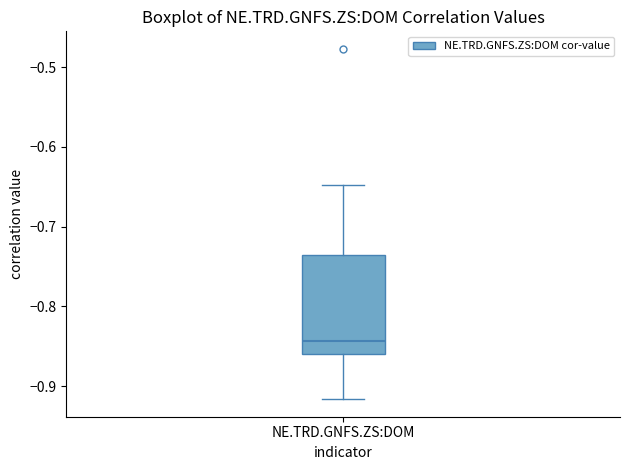

Read this box plot against the y-axis: the position of the median line, the range covered by the box, and the ends of both whiskers. The values are not printed on the chart, so give them approximately, as read against the axis.

median -0.84, box -0.86 to -0.73, whiskers -0.92 to -0.65